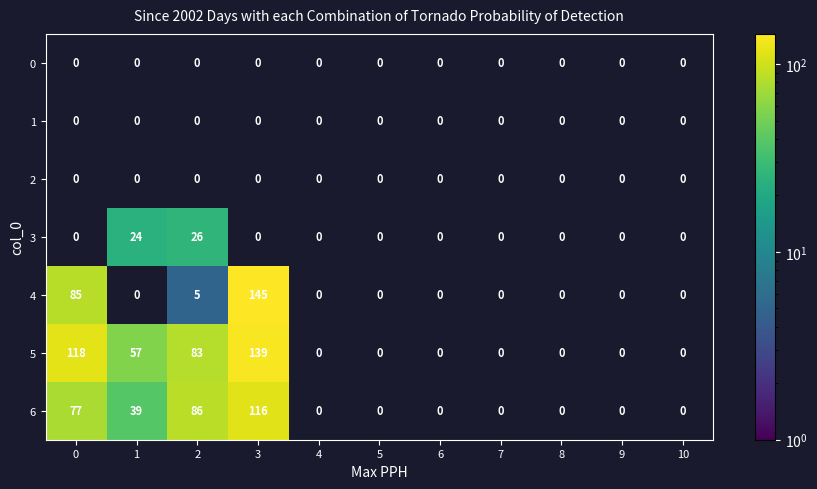

What is the sum of all 4 values?

235